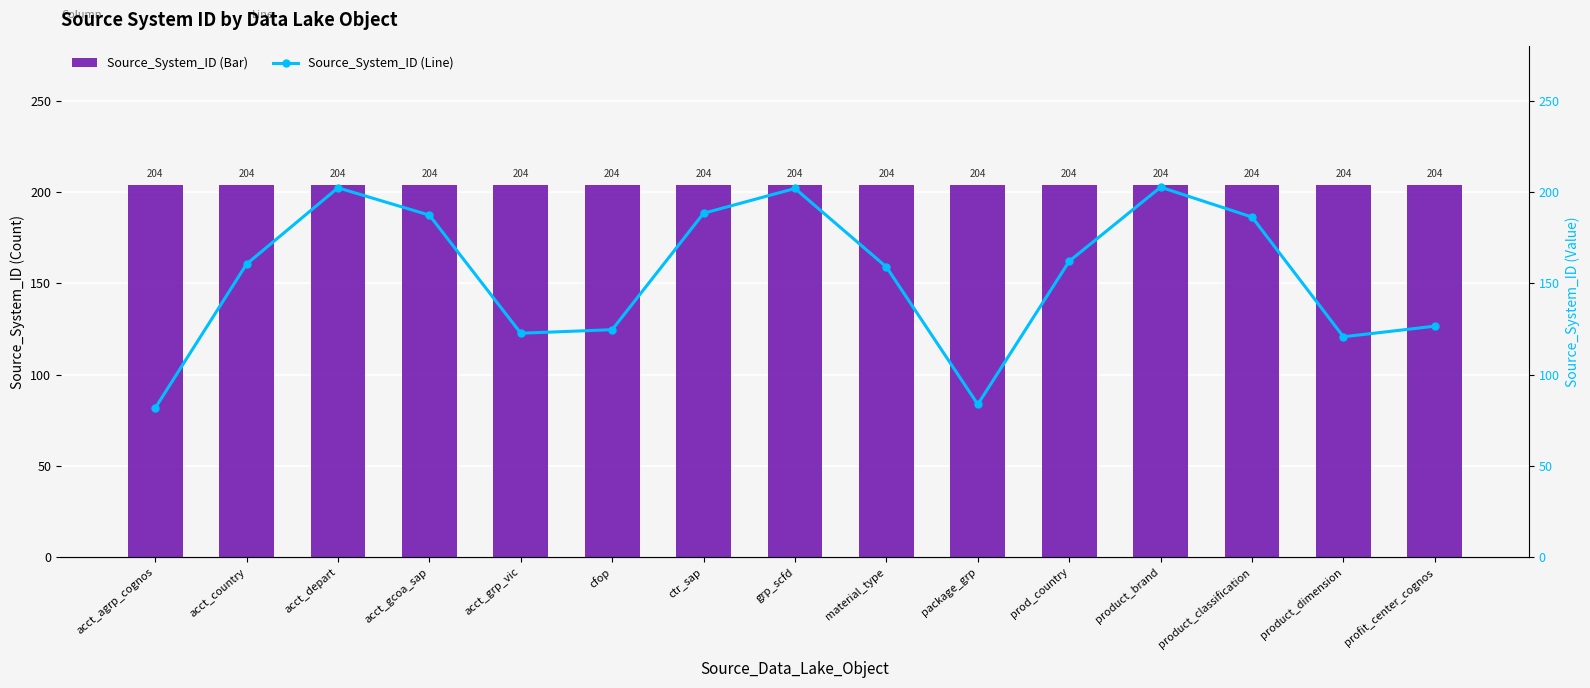

At acct_agrp_cognos, list the series in order from smallest to largest.

Source_System_ID (Line), Source_System_ID (Bar)